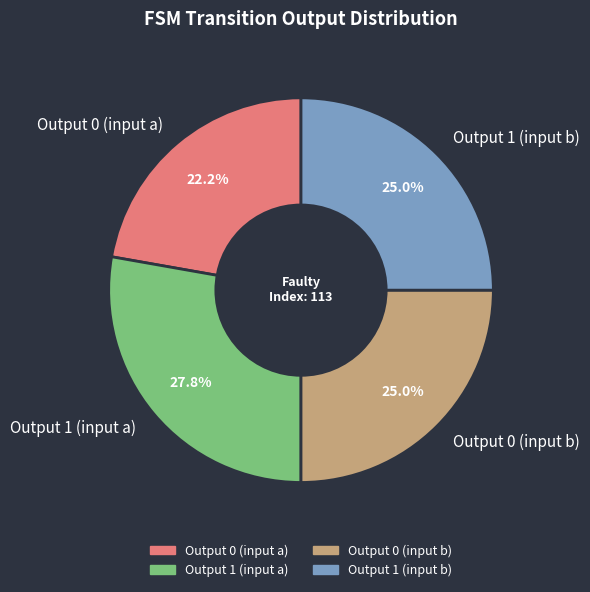

Which category has the smallest portion of the pie?

Output 0 (input a)